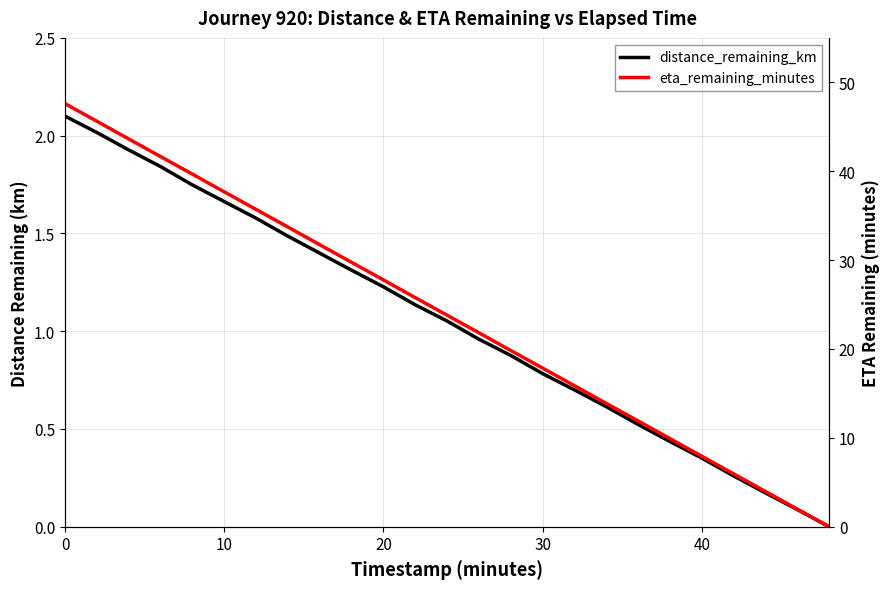

Reading left to right, what are all the values shown in this chart?

distance_remaining_km: 2.1	2.0	1.9	1.8	1.7	1.7	1.6	1.5	1.4	1.3	1.2	1.1	1.1	1.0	0.9	0.8	0.7	0.6	0.5	0.4	0.4	0.3	0.2	0.1	0.0
eta_remaining_minutes: 47.6	45.6	43.6	41.6	39.7	37.7	35.7	33.7	31.7	29.8	27.8	25.8	23.8	21.8	19.8	17.9	15.9	13.9	11.9	9.9	7.9	6.0	4.0	2.0	0.0